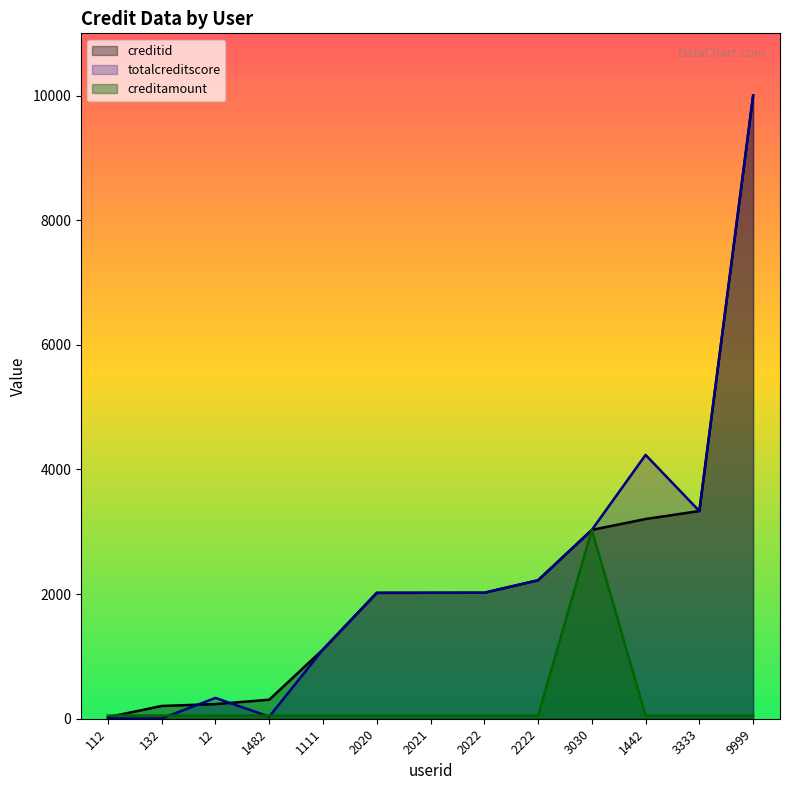

In creditamount, how many points are higher than both neighbors (excluding endpoints)?

1